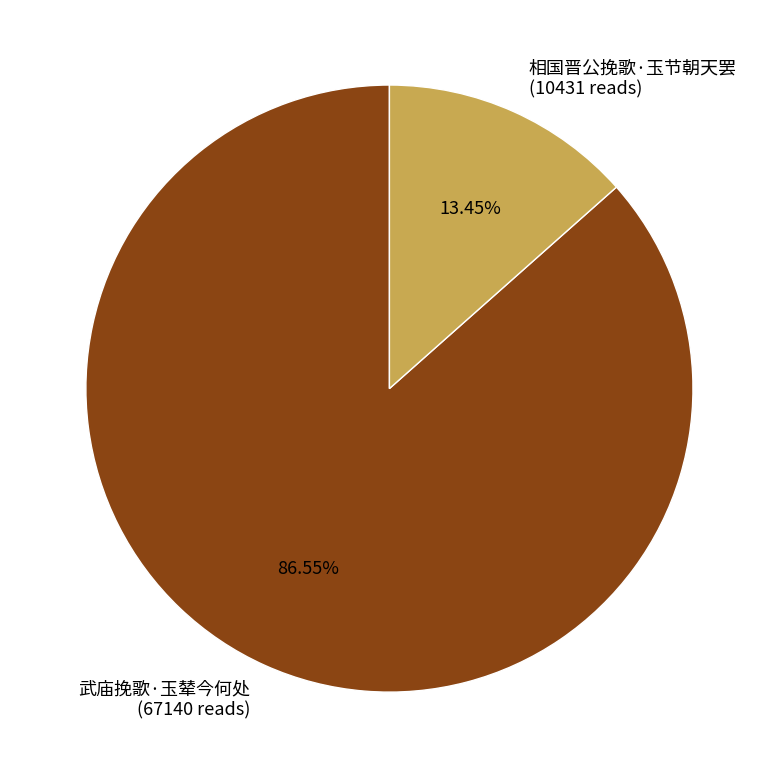

Which slice is the smallest?

相国晋公挽歌·玉节朝天罢